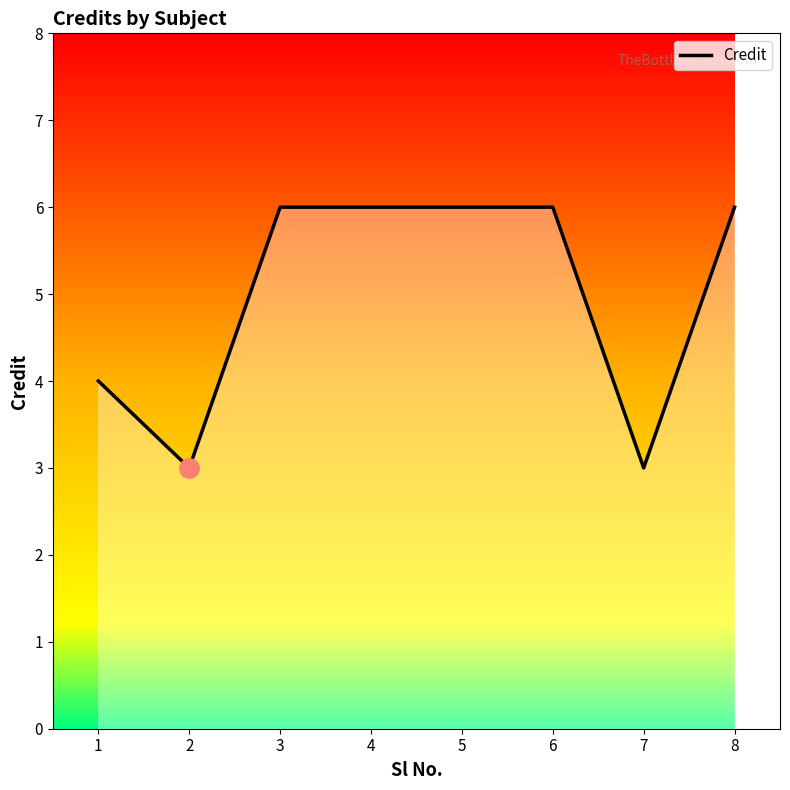

The value at 1 is 1. True or false?

False